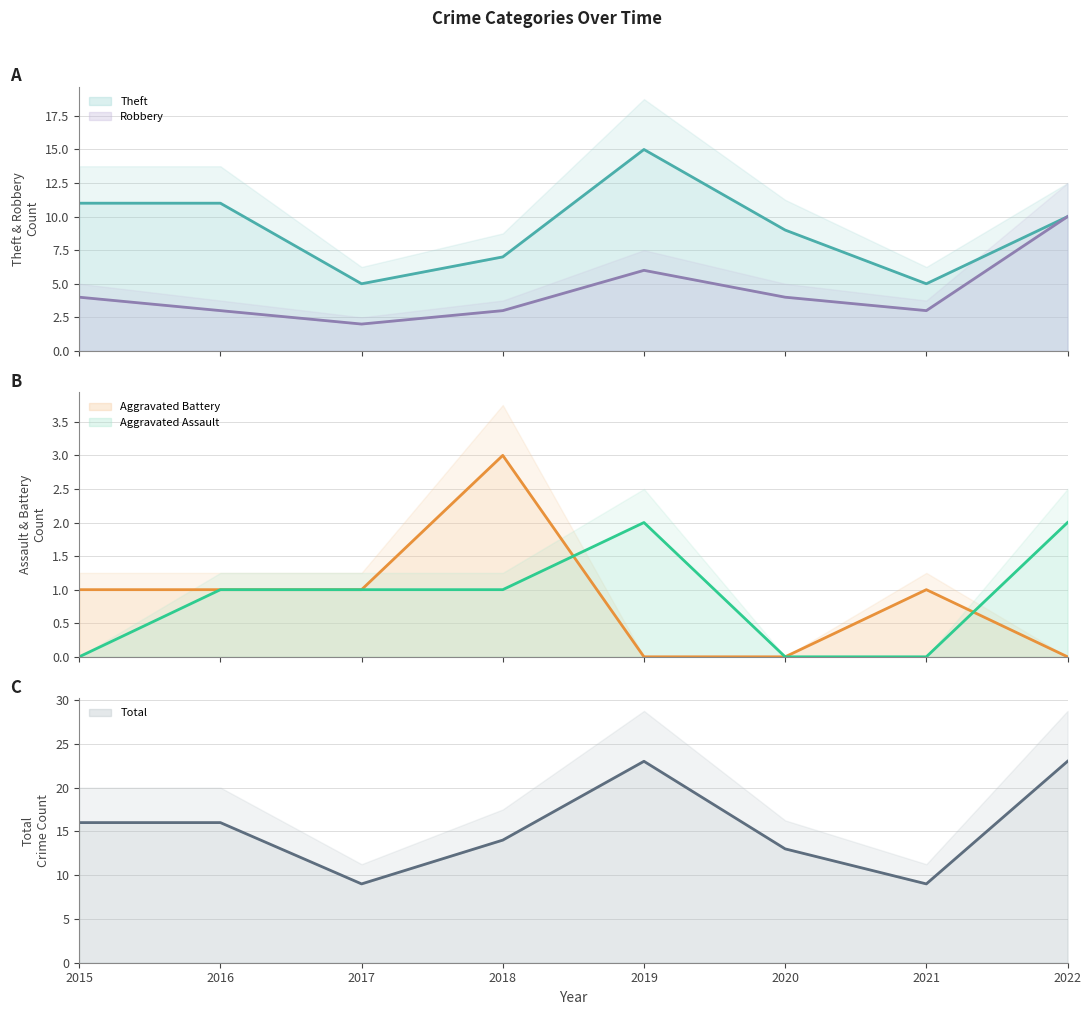

True or false: Aggravated Battery and Theft cross at least once.

False